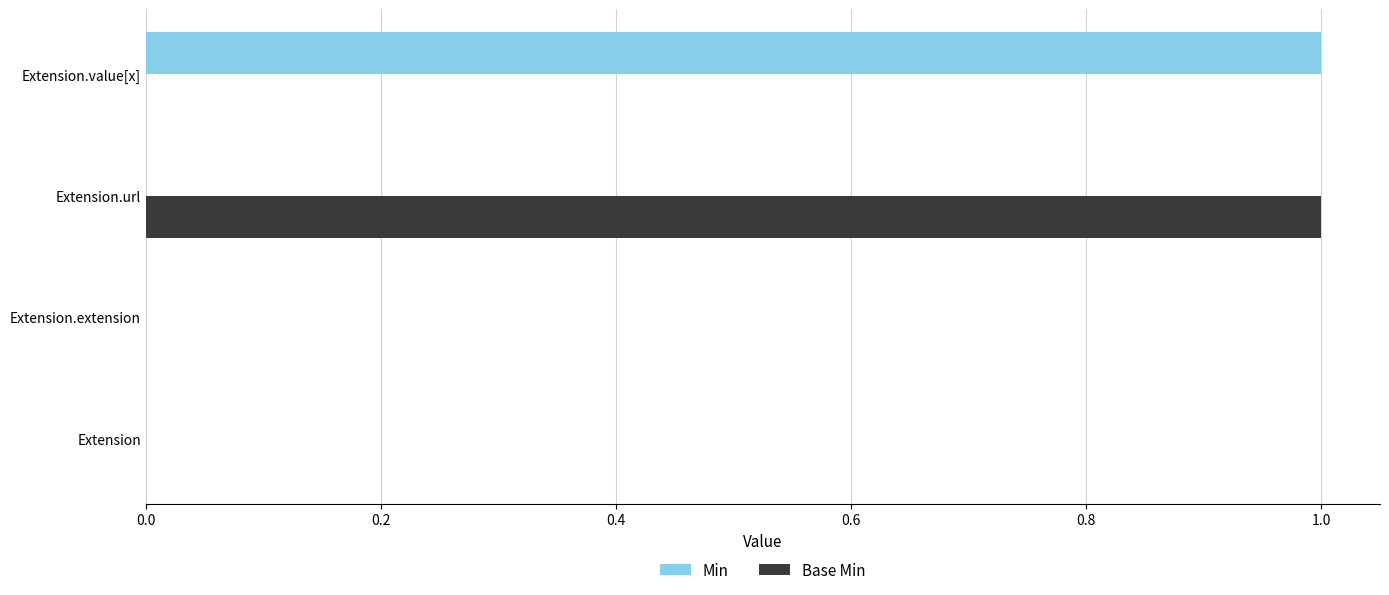

How many categories are shown in the chart?

4